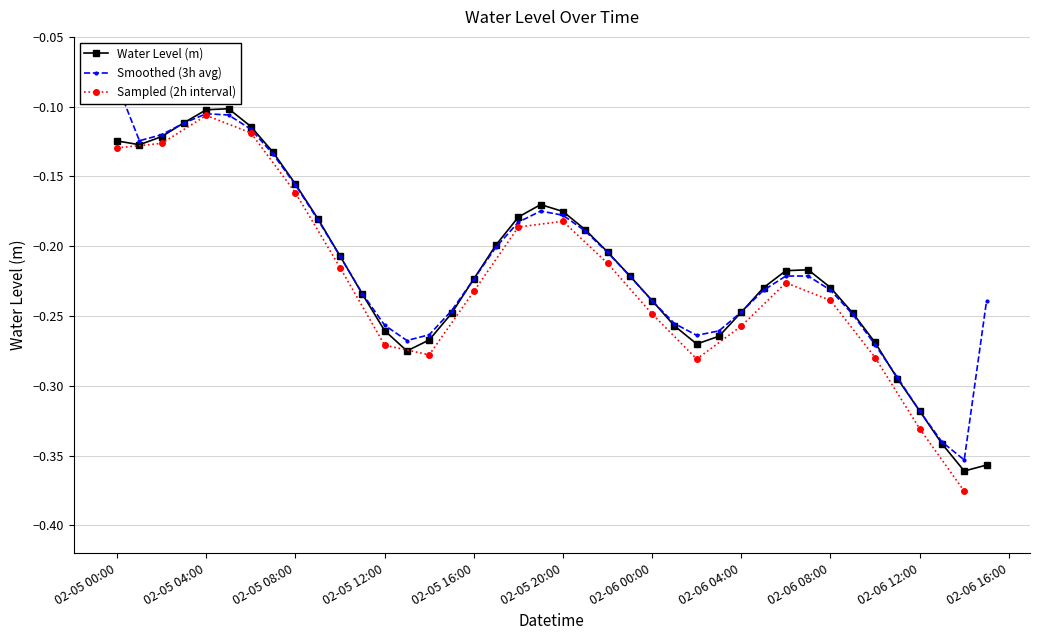

Reading left to right, transcribe all the data shown in this chart.

-0.1	-0.1	-0.1	-0.1	-0.1	-0.1	-0.1	-0.1	-0.2	-0.2	-0.2	-0.2	-0.3	-0.3	-0.3	-0.2	-0.2	-0.2	-0.2	-0.2	-0.2	-0.2	-0.2	-0.2	-0.2	-0.3	-0.3	-0.3	-0.2	-0.2	-0.2	-0.2	-0.2	-0.2	-0.3	-0.3	-0.3	-0.3	-0.4	-0.4